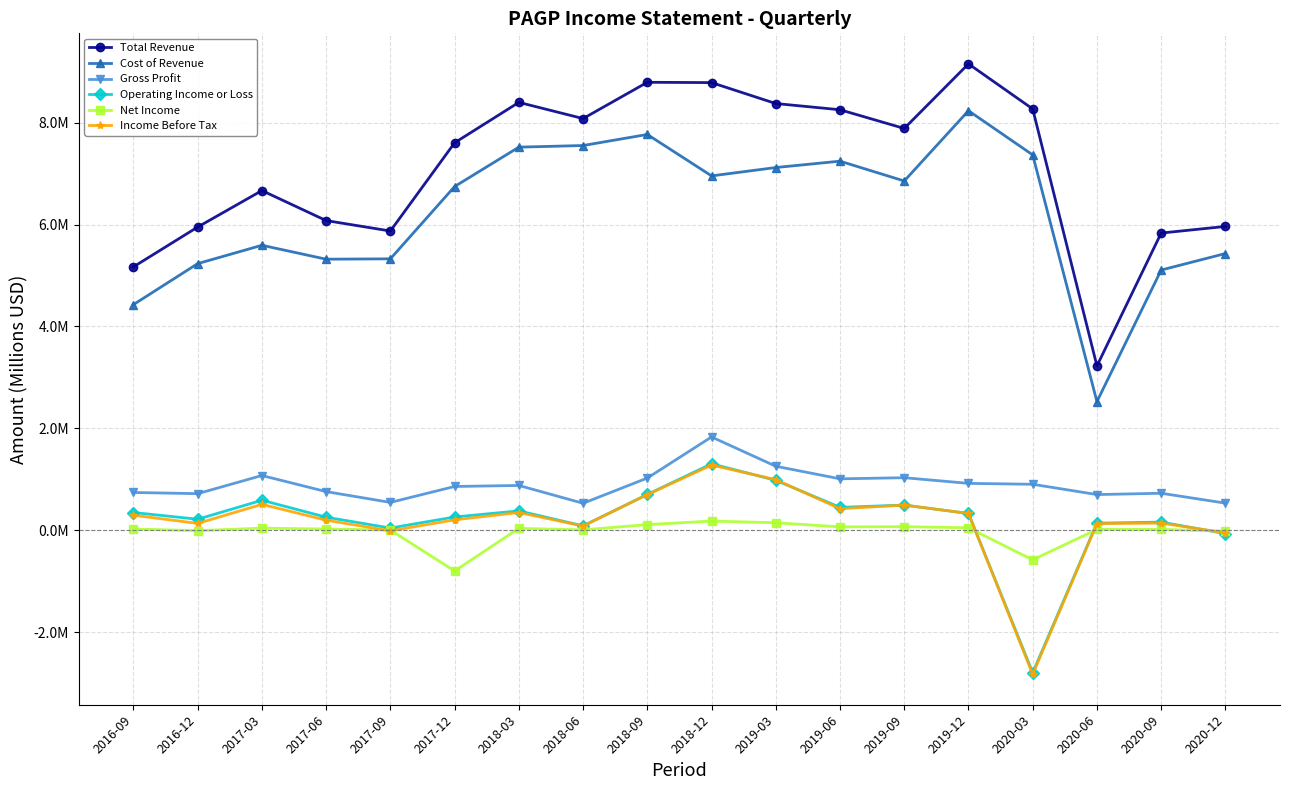

Where is the first local maximum for Operating Income or Loss?

2017-03